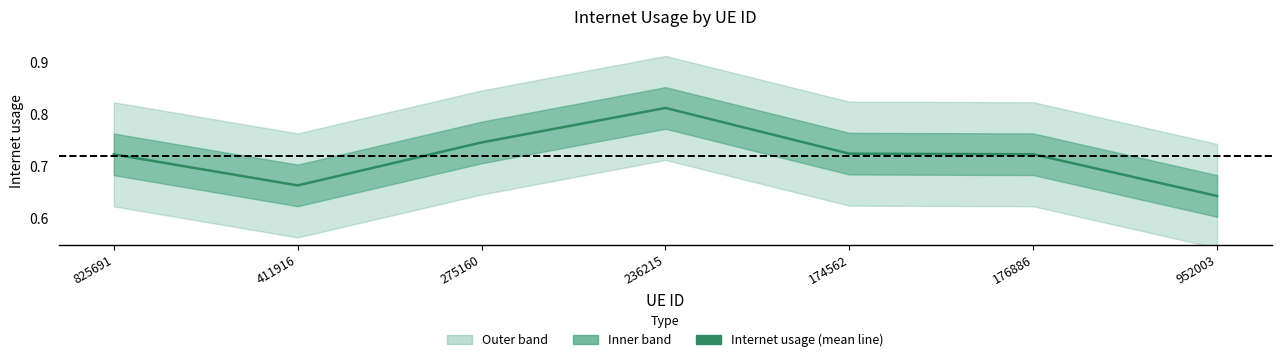

Rank the categories by value from highest to lowest.

236215, 275160, 174562, 176886, 825691, 411916, 952003